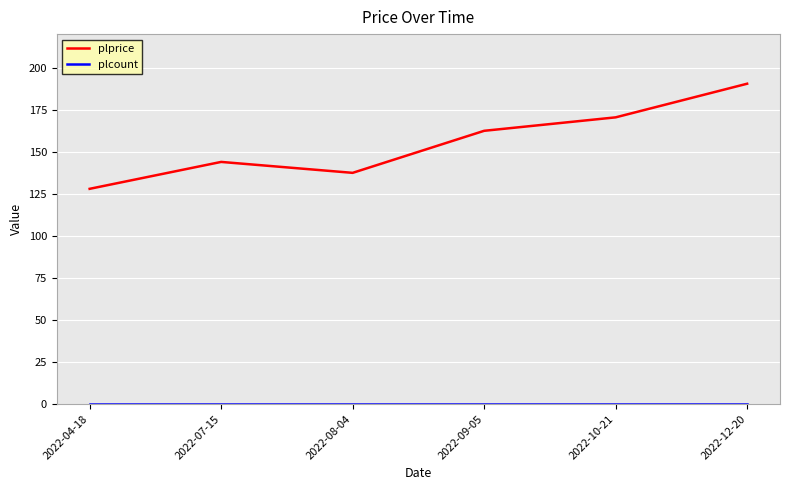

What position from the left is 2022-10-21?

5